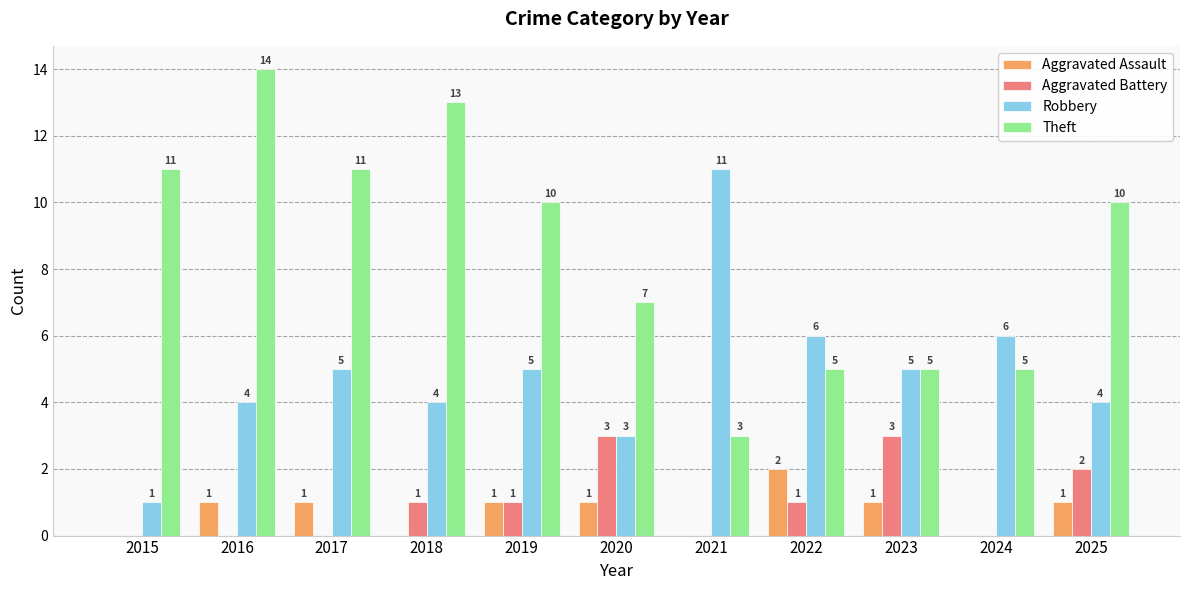

Which series has the widest spread of values?

Theft